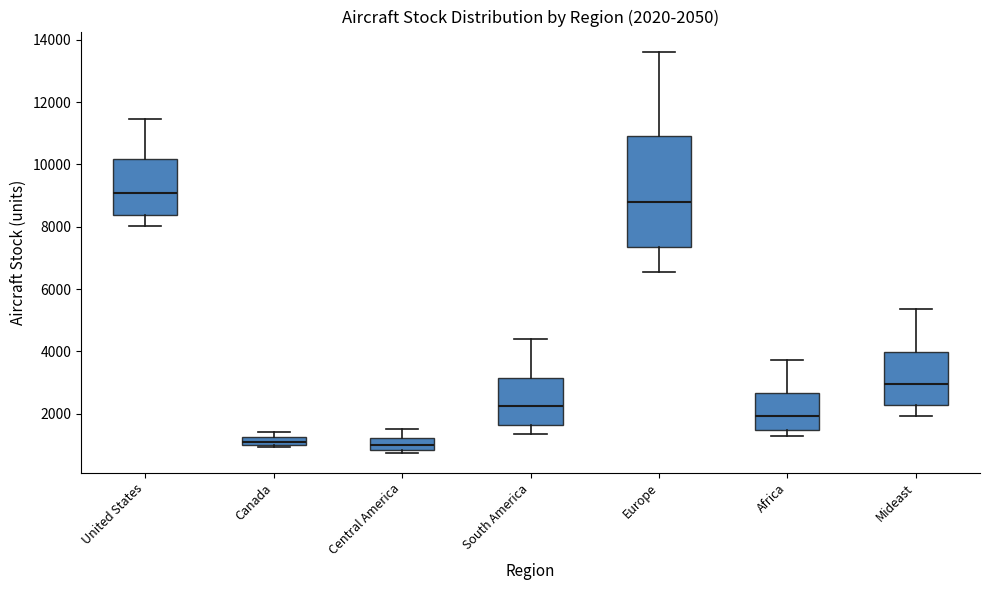

Which box is the tallest, from its lower edge to its upper edge?

Europe